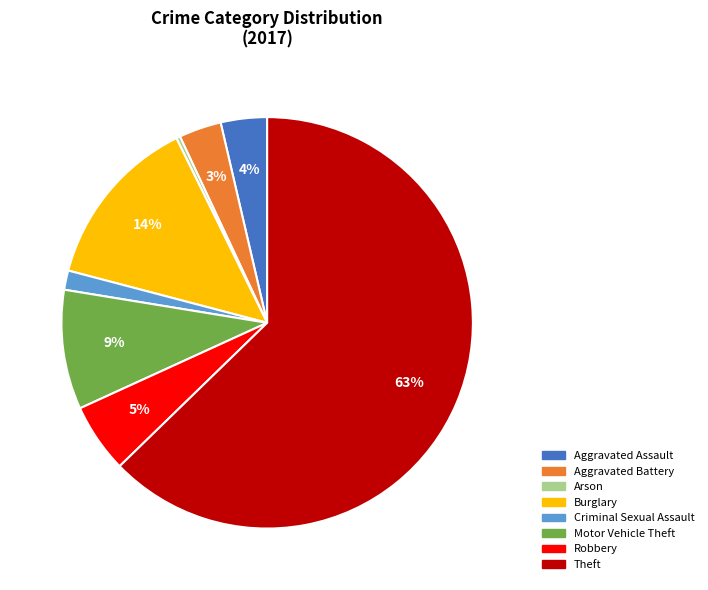

To the nearest percent, what portion does Motor Vehicle Theft represent?

9%